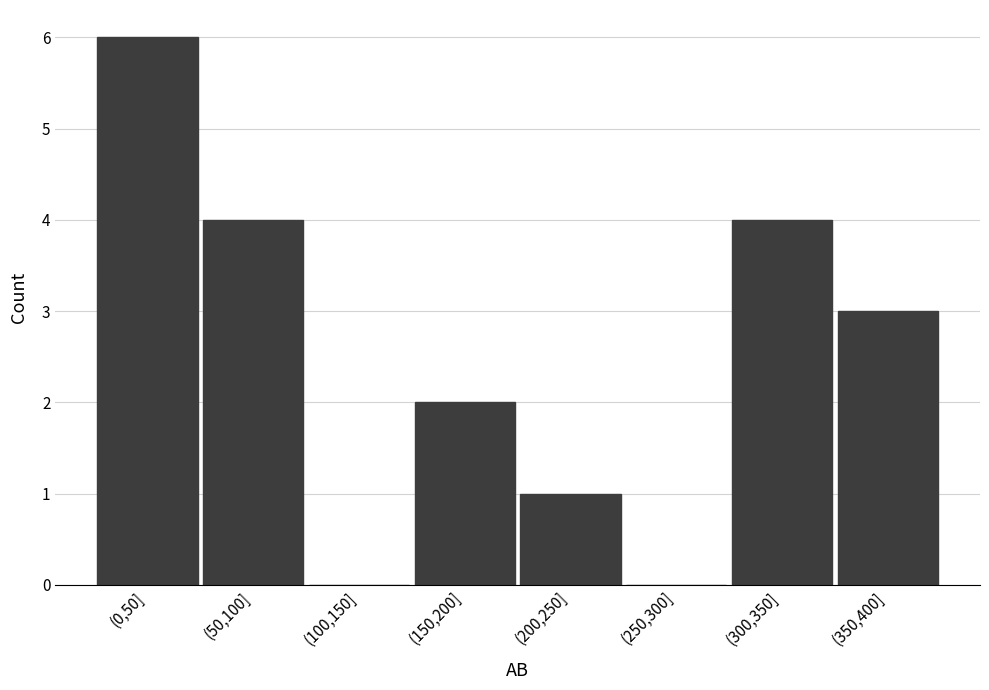

Is it true that the value at (50,100] is 4?

True